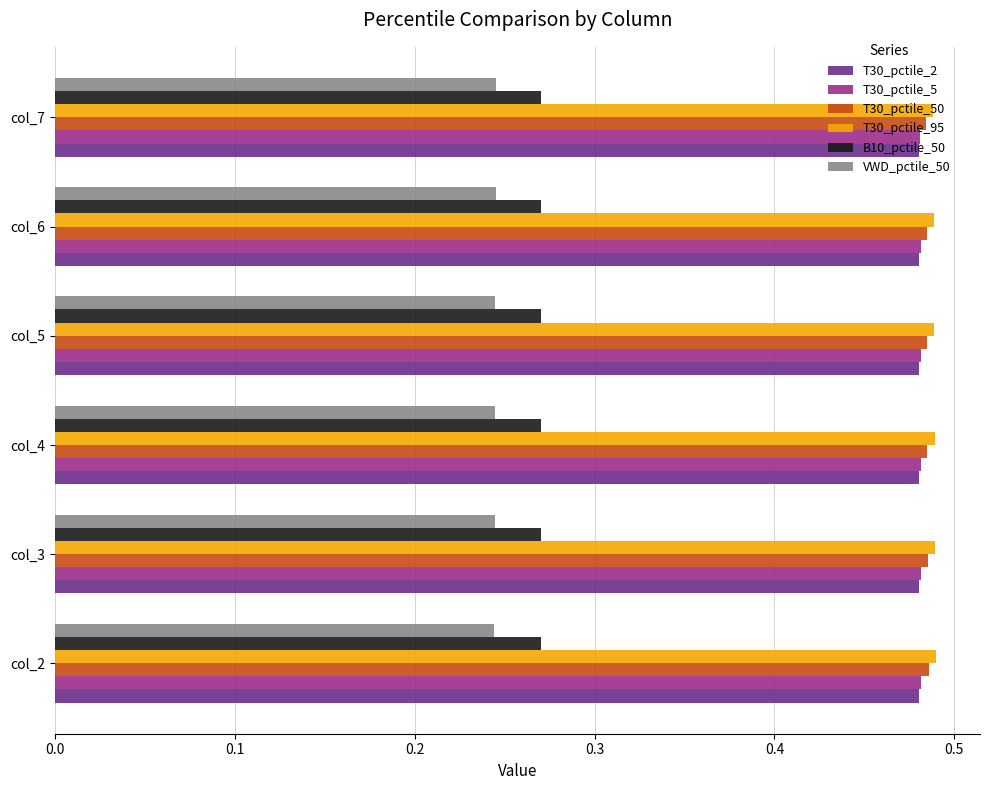

What is the total value across all series at col_6?

2.5